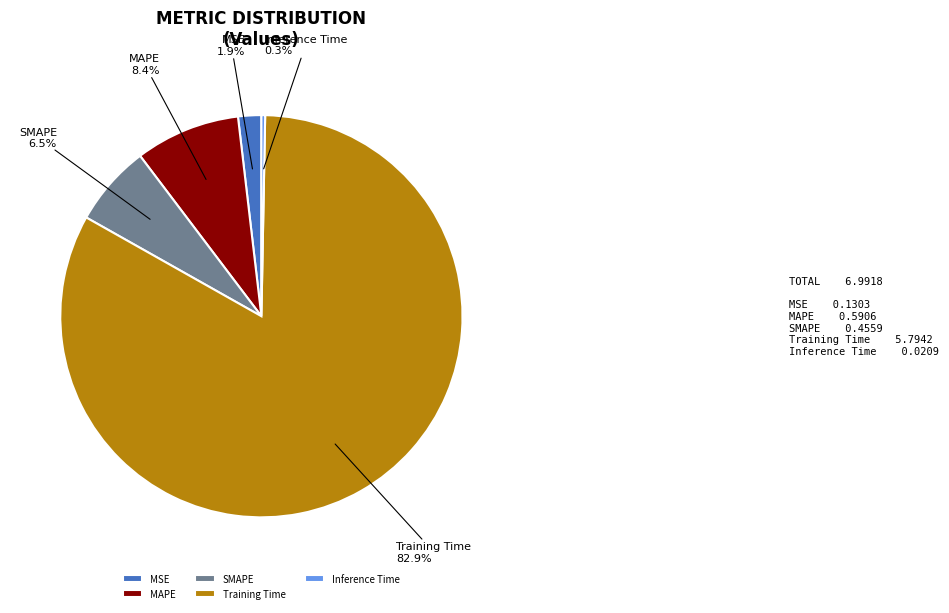

Which has a higher value, SMAPE or Inference Time?

SMAPE